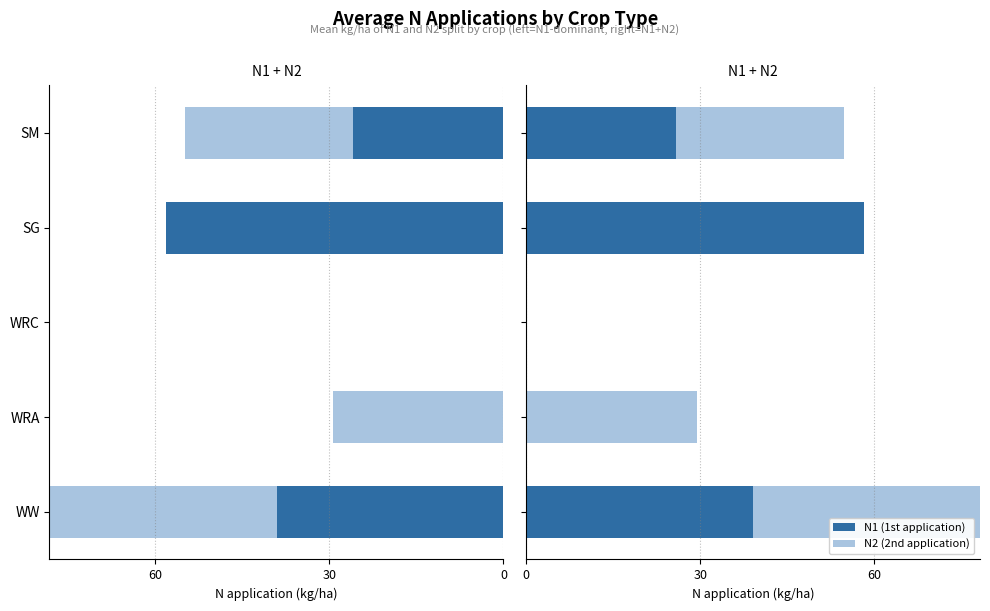

How many positive values does the N1 series have?

3